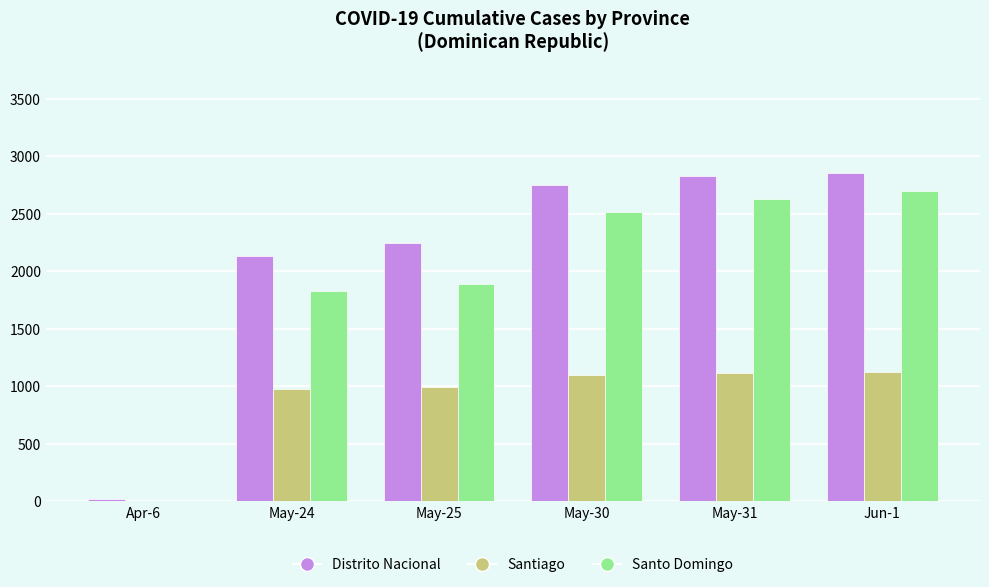

What is the total value across all series at May-24?

4934